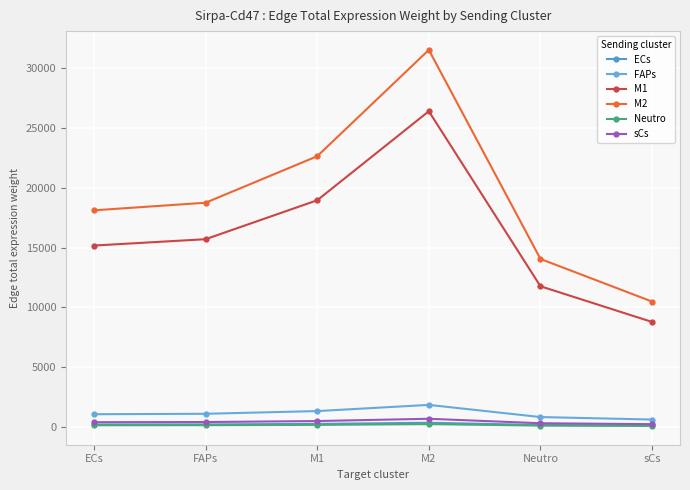

True or false: FAPs and sCs intersect in this chart.

False